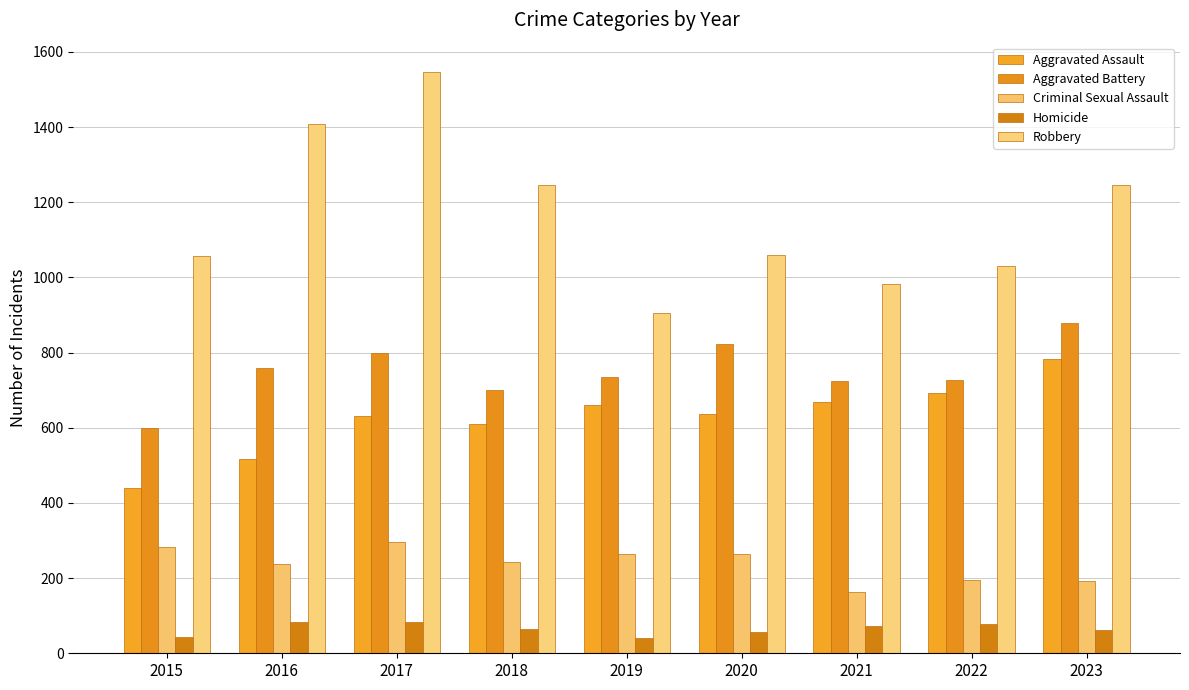

Is the value of Aggravated Assault at 2017 greater than the value of Robbery at 2021?

No